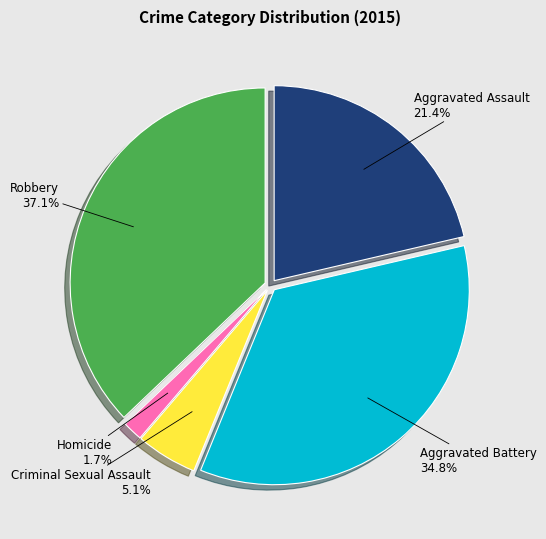

Does any single category account for the majority?

No